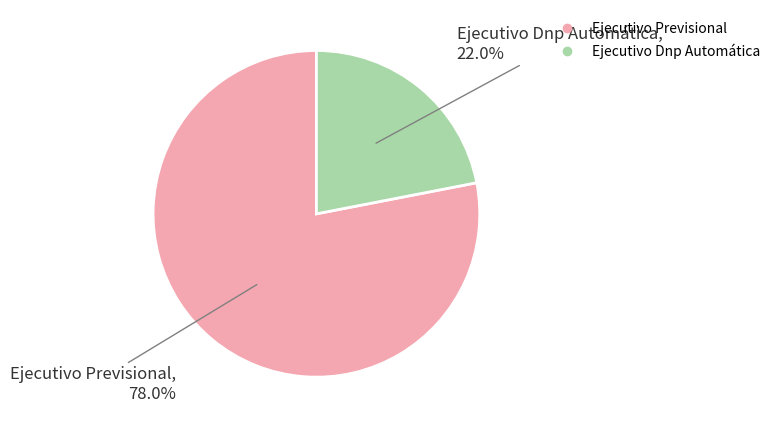

Does Ejecutivo Dnp Automática account for over 50% of the chart?

No